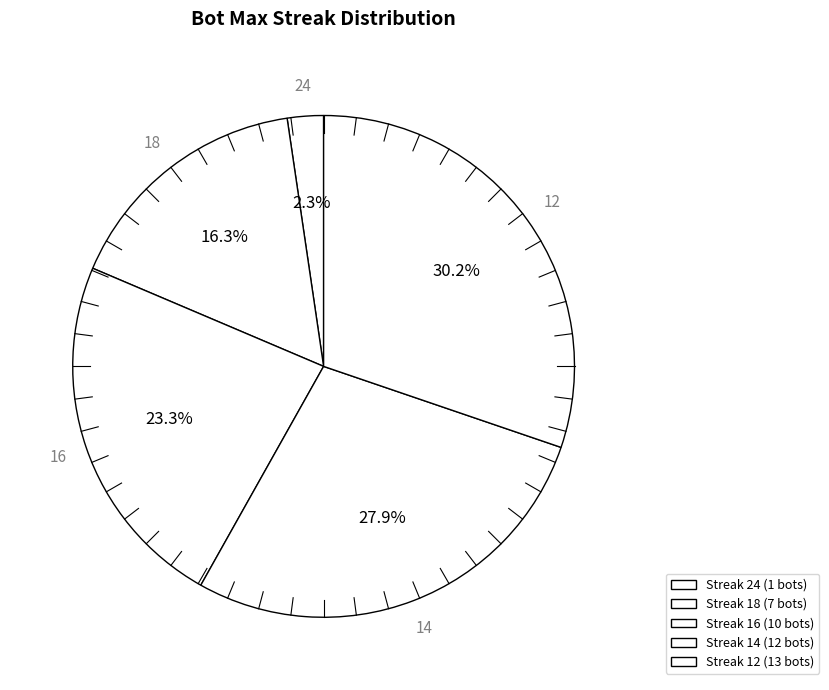

Count the number of slices in the pie.

5